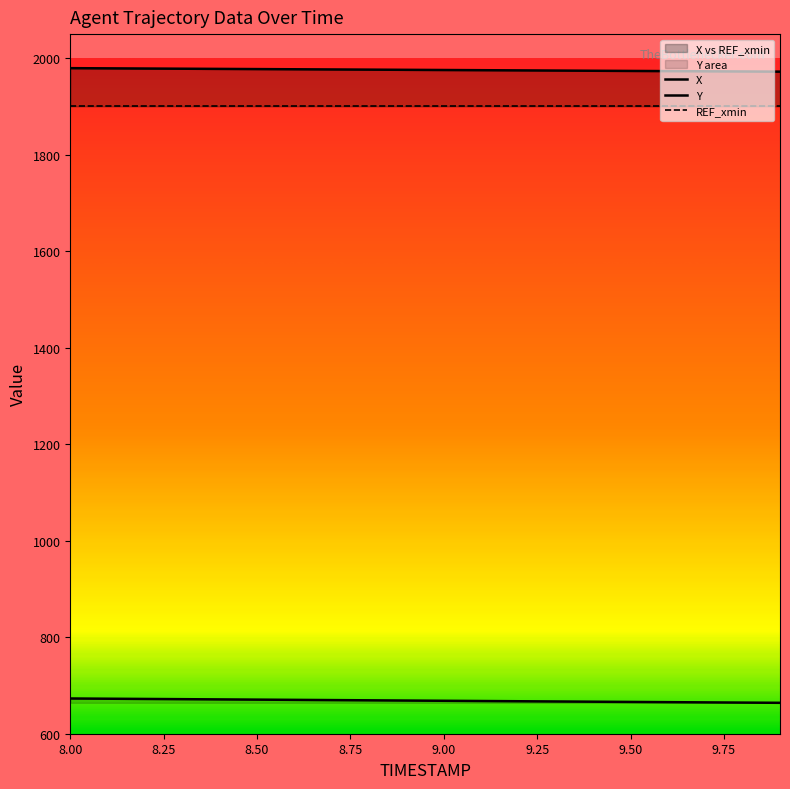

At which label does X reach its minimum?

9.9